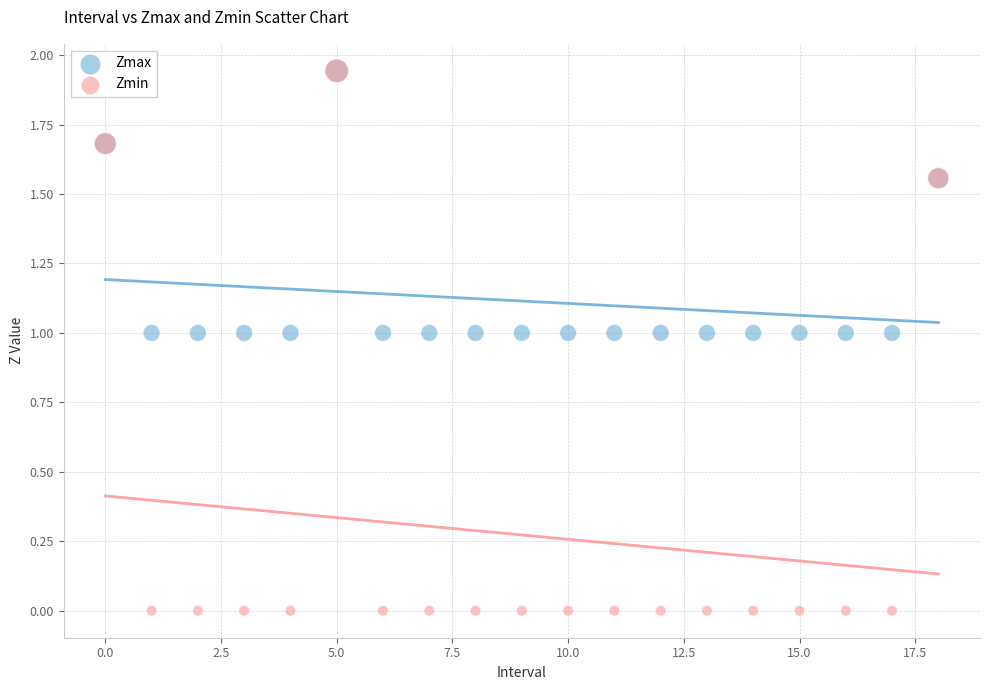

Which series has the widest spread of Y values?

Zmin